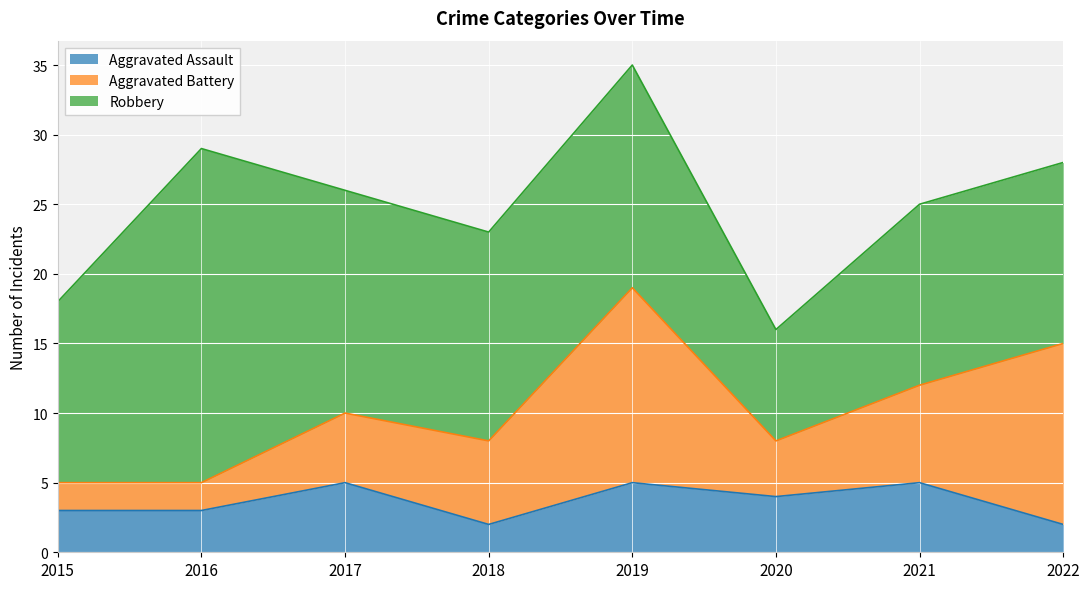

True or false: Aggravated Assault and Aggravated Battery intersect in this chart.

False